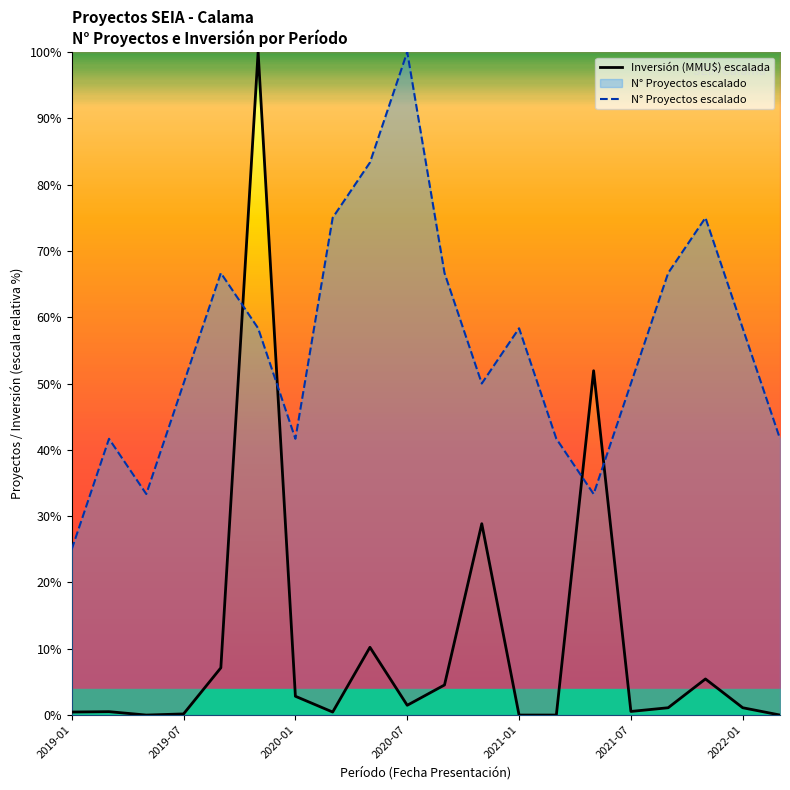

What is the ratio of the value at 2020-01 to the value at 2019-11?

0.7